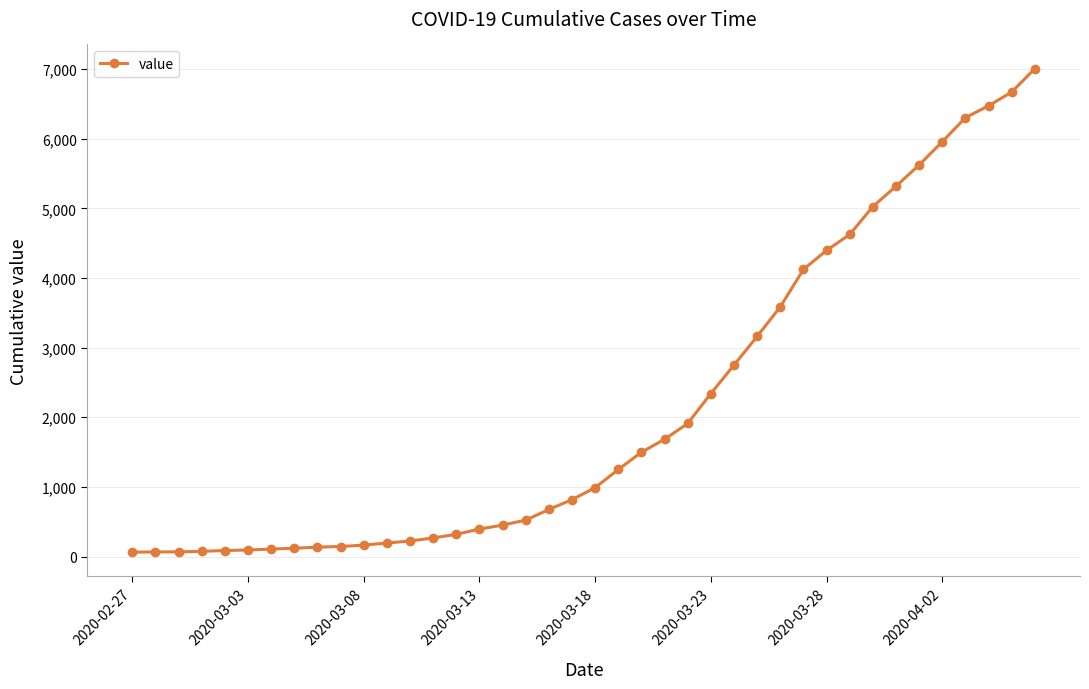

What is the difference between the second highest and minimum values?

6608